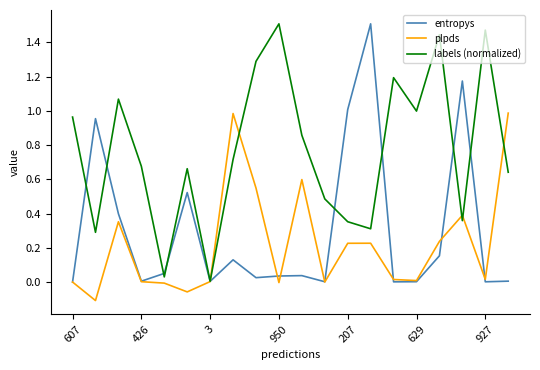

Which series has the largest total across all categories?

labels (normalized)